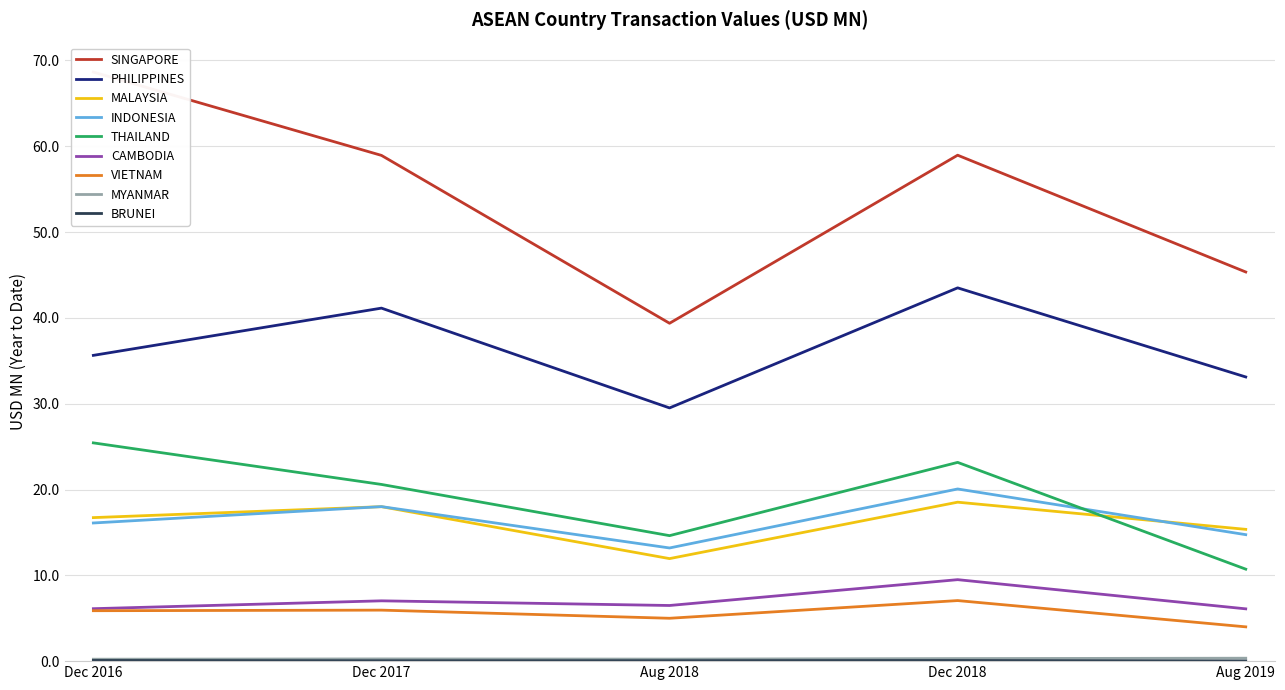

At which label does 201712 reach its minimum?

BRUNEI